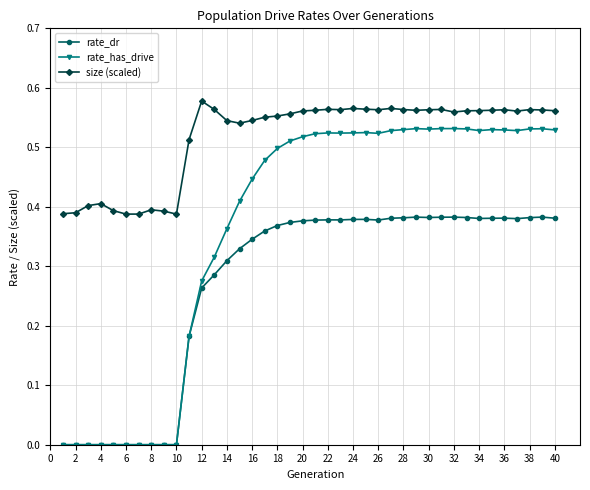

True or false: size (scaled) and rate_has_drive cross at least once.

False